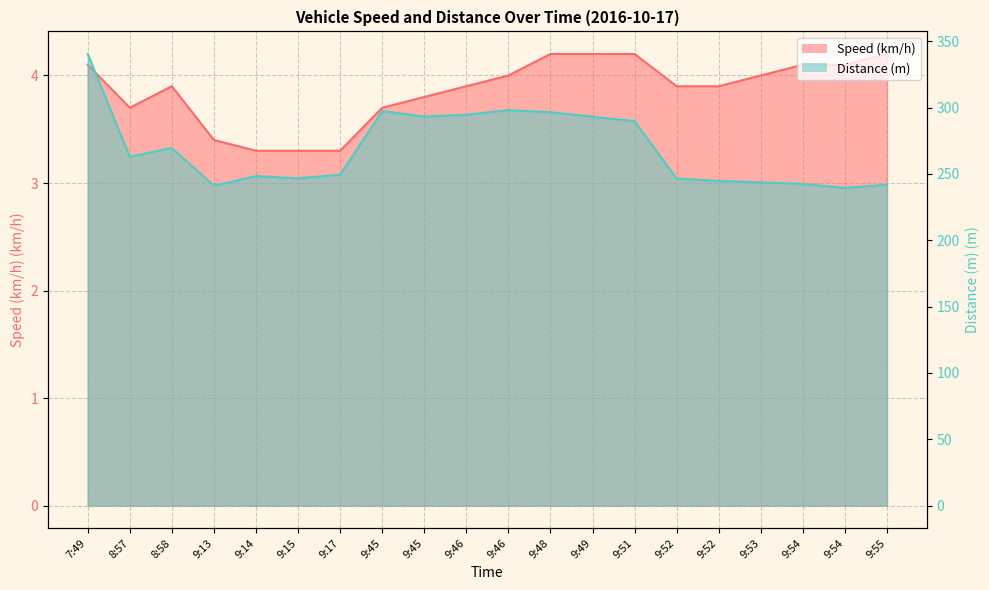

Reading left to right, transcribe all the data shown in this chart.

Speed (km/h): 7:49=4.1	8:57=3.7	8:58=3.9	9:13=3.4	9:14=3.3	9:15=3.3	9:17=3.3	9:45=3.7	9:45=3.8	9:46=3.9	9:46=4.0	9:48=4.2	9:49=4.2	9:51=4.2	9:52=3.9	9:52=3.9	9:53=4.0	9:54=4.1	9:54=4.1	9:55=4.2
Distance (m): 7:49=340.4	8:57=262.9	8:58=269.5	9:13=241.1	9:14=248.3	9:15=246.7	9:17=249.4	9:45=297.3	9:45=293.2	9:46=294.6	9:46=298.1	9:48=296.5	9:49=293.1	9:51=289.8	9:52=246.6	9:52=244.7	9:53=243.7	9:54=242.5	9:54=239.4	9:55=241.9